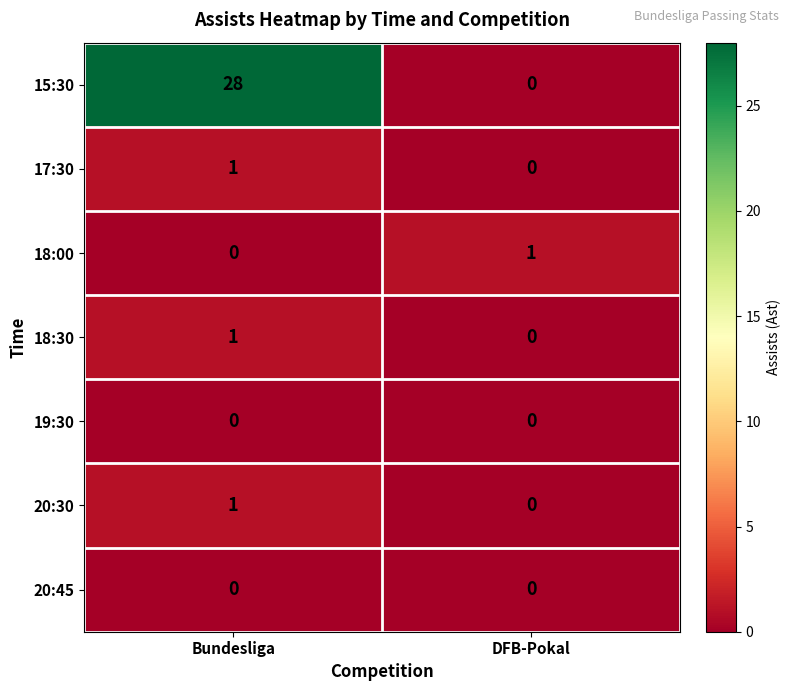

Where is 18:00 nearest to the value 0?

Bundesliga